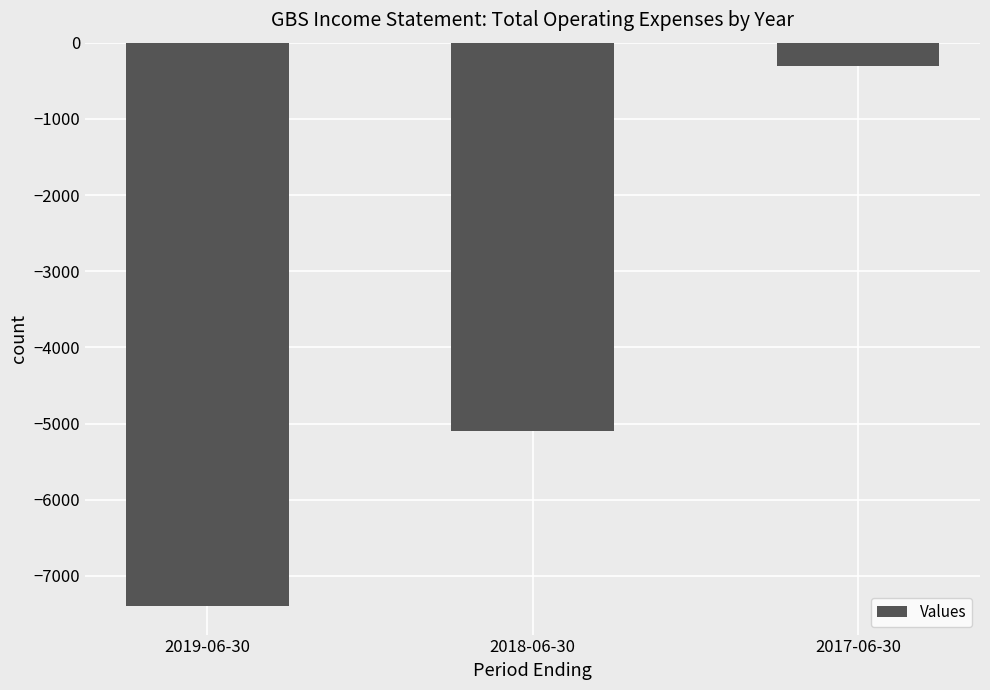

Where is the data nearest to the value -3850?

2018-06-30